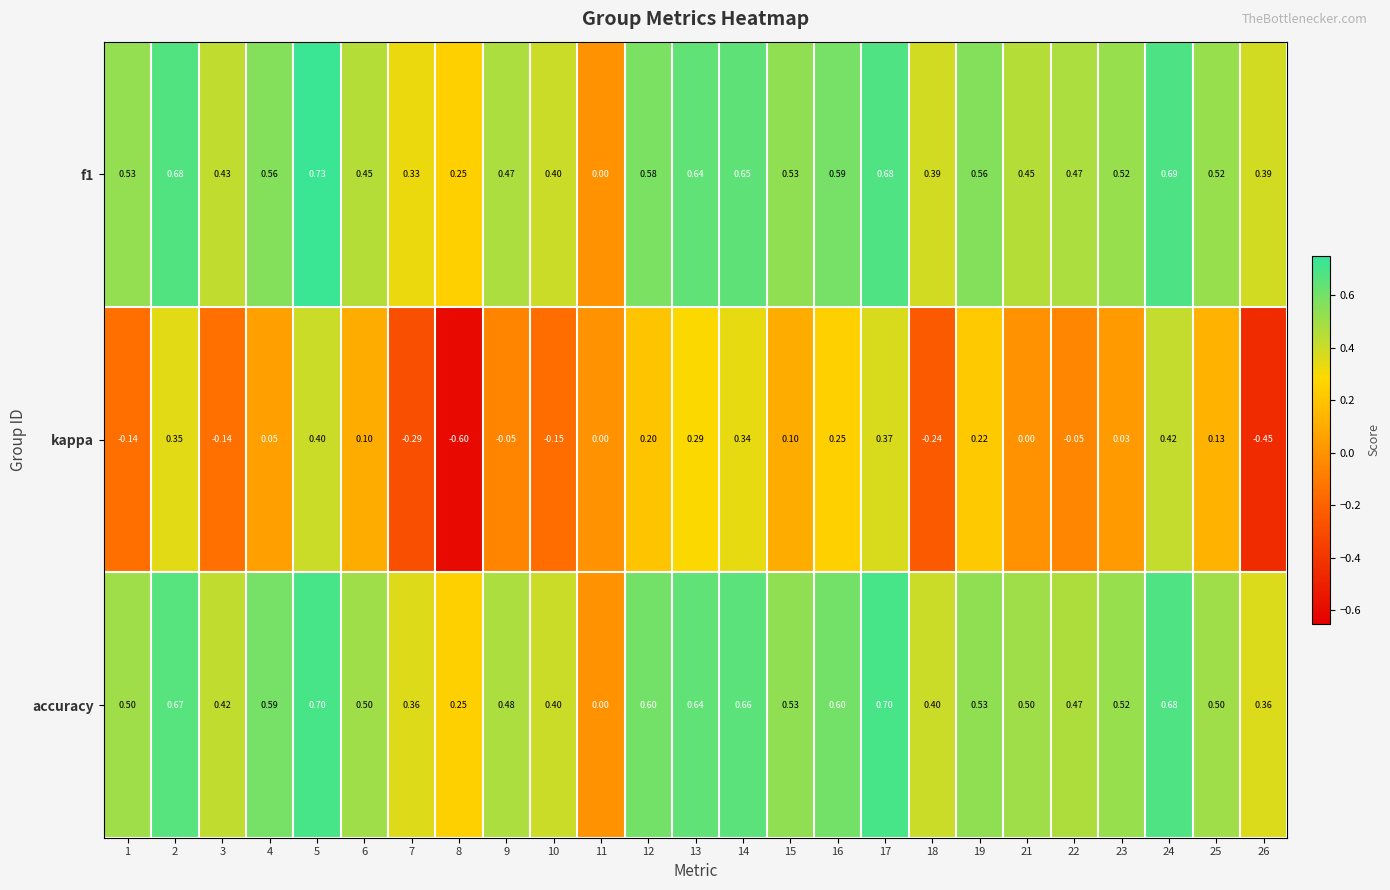

How many data points in f1 are above 0?

24